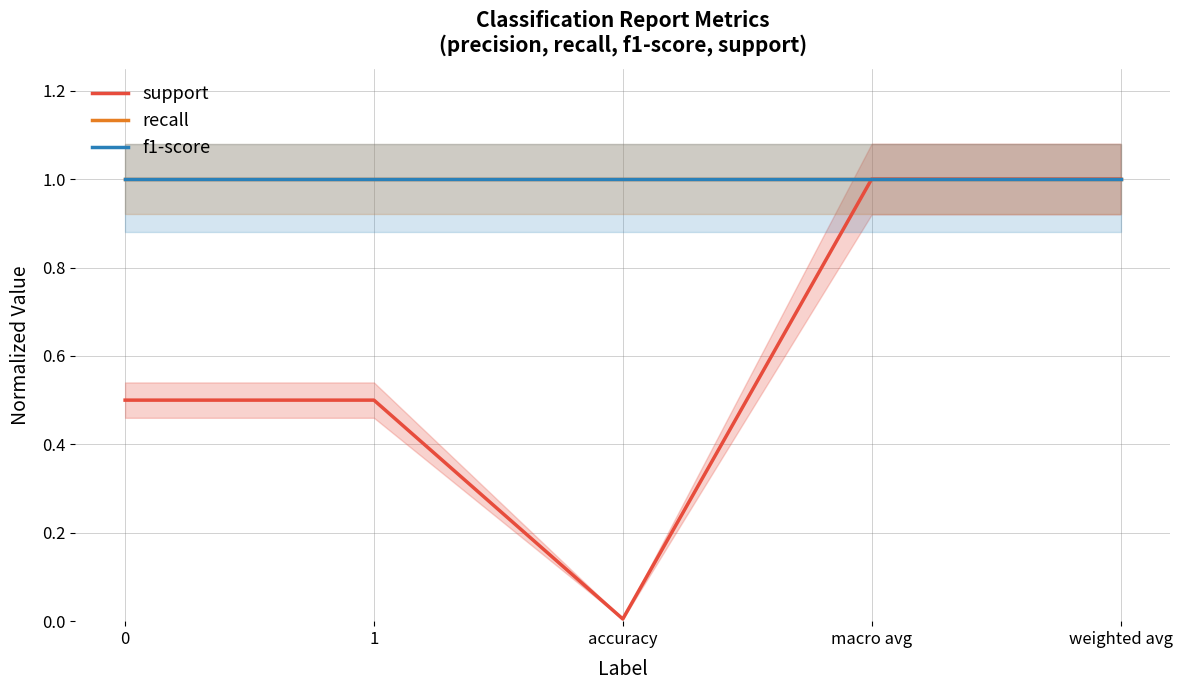

What are all the series names shown in the legend?

support, recall, f1-score